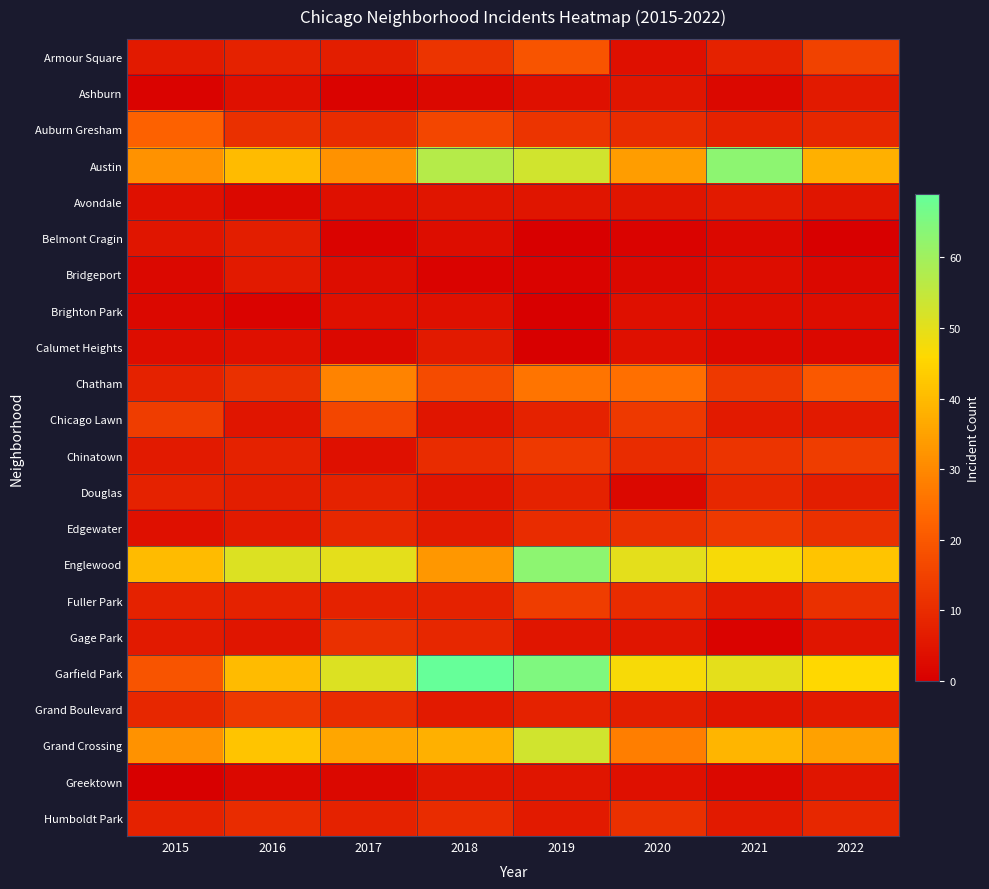

Between 2020 and 2017, which is larger?

2017